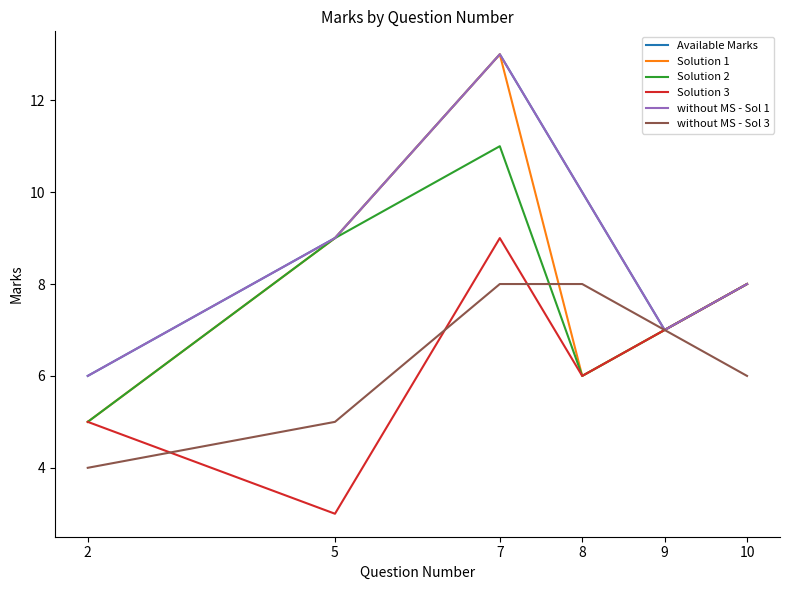

What is the sum of the without MS - Sol 3 values at 7 and 8?

16